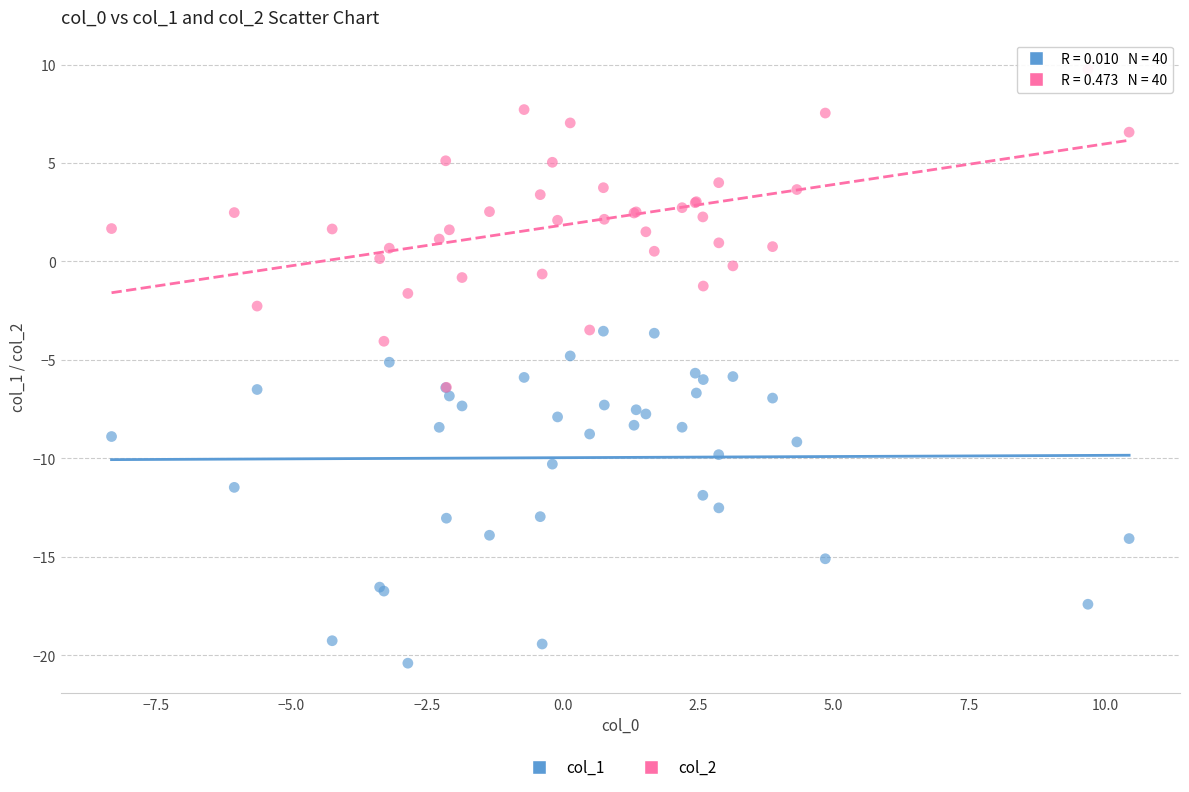

What are all the series names shown in the legend?

col_1, col_2